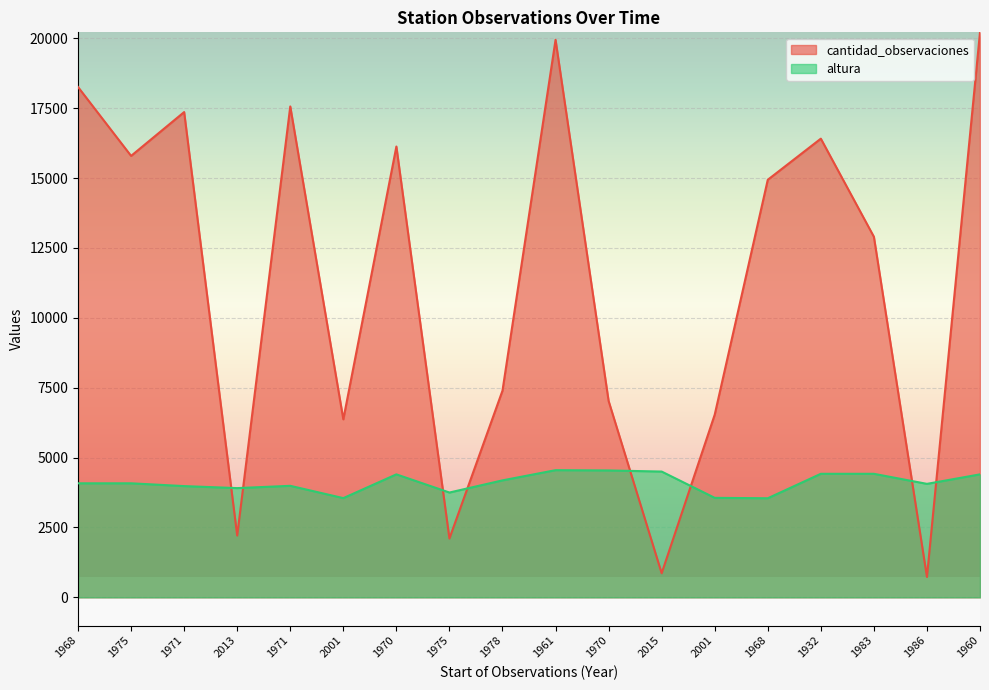

What is the average value of the cantidad_observaciones series?

11264